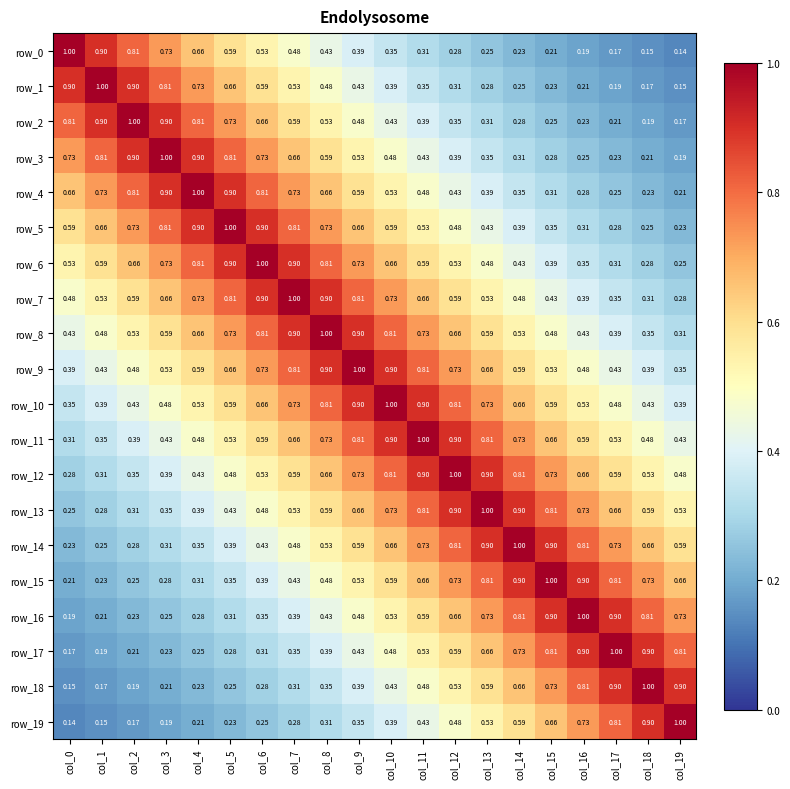

Is the value of row_8 at col_14 greater than the value of row_4 at col_18?

Yes